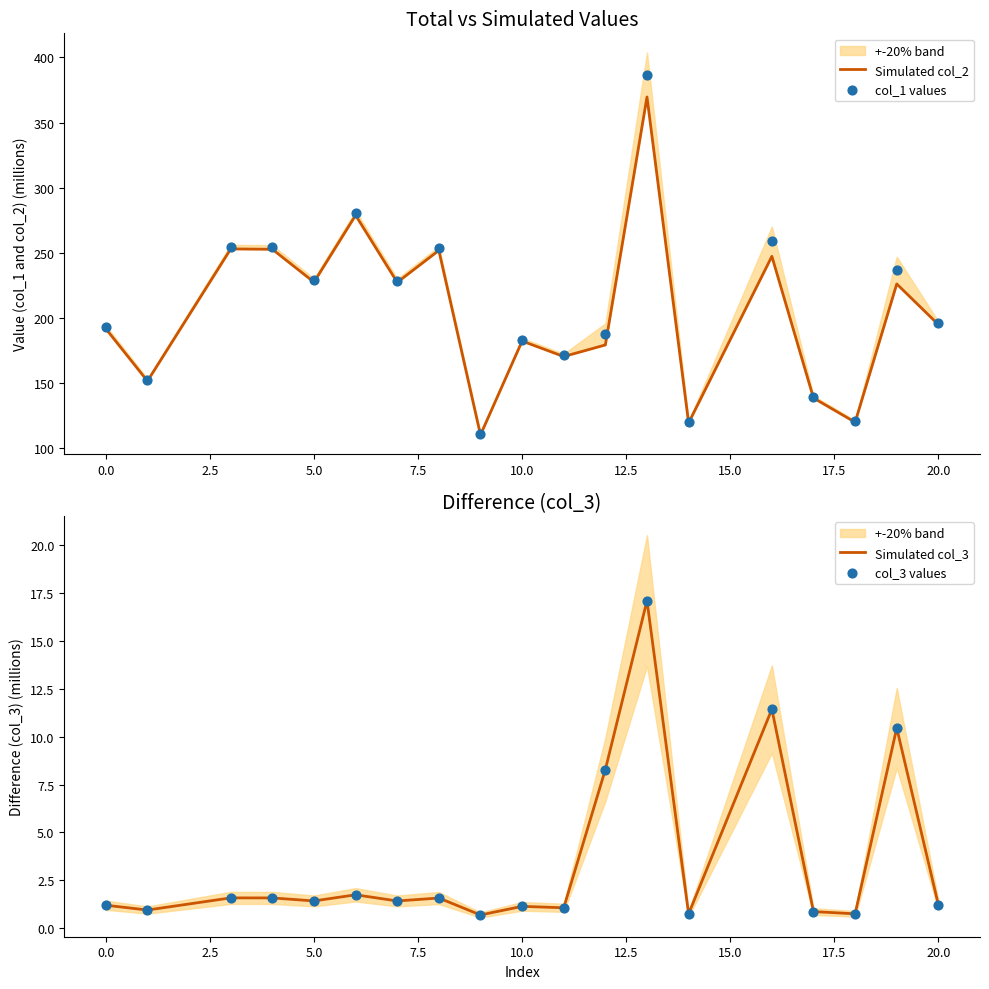

Is the value of Simulated col_2 at 7.5 greater than the value of col_3 values at 5.0?

Yes